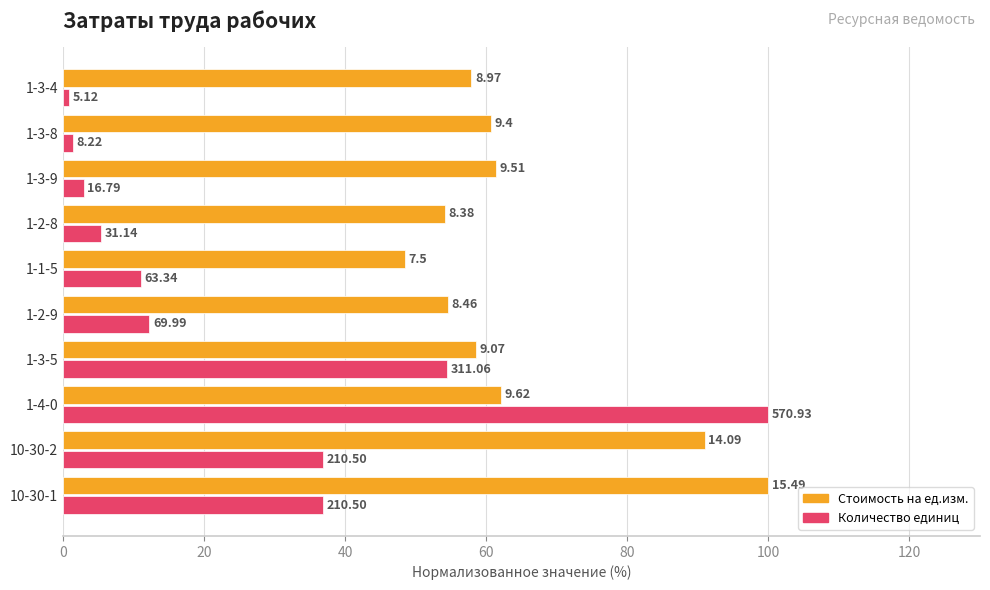

What is the value of the на ед.изм. bar at the 4th from the left?

58.6